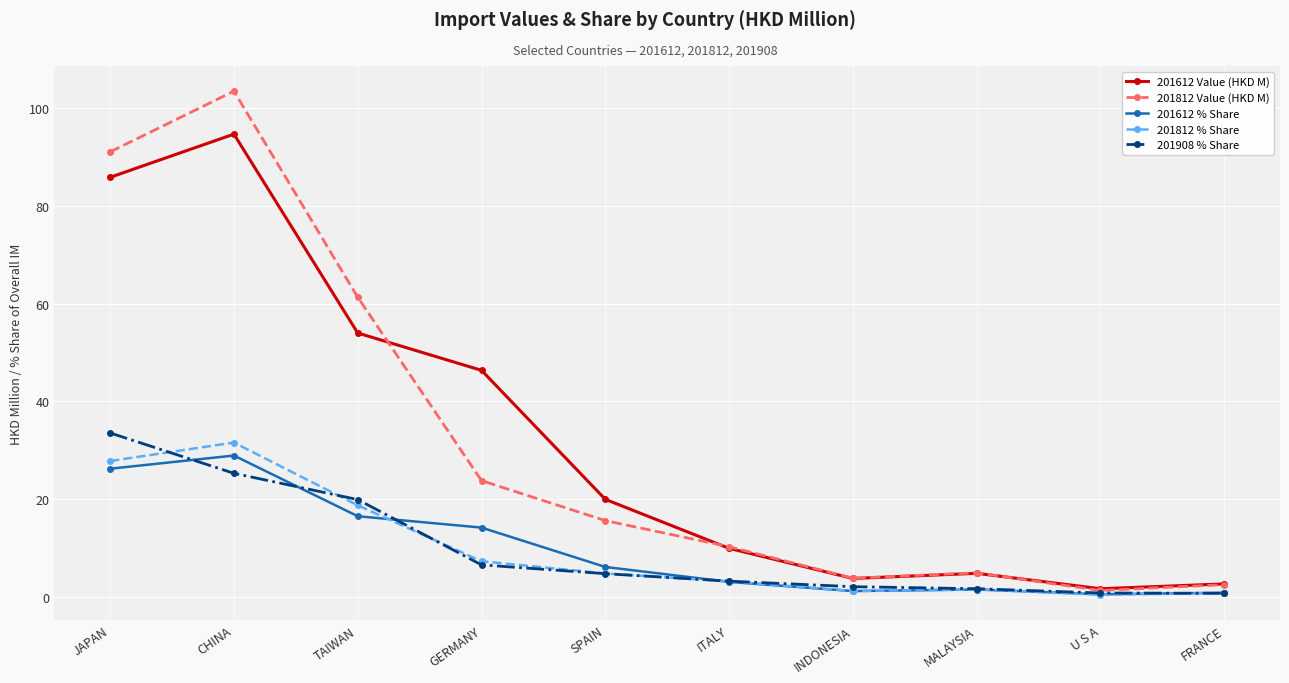

Which series changed the most between CHINA and MALAYSIA?

201812 Value (HKD M)